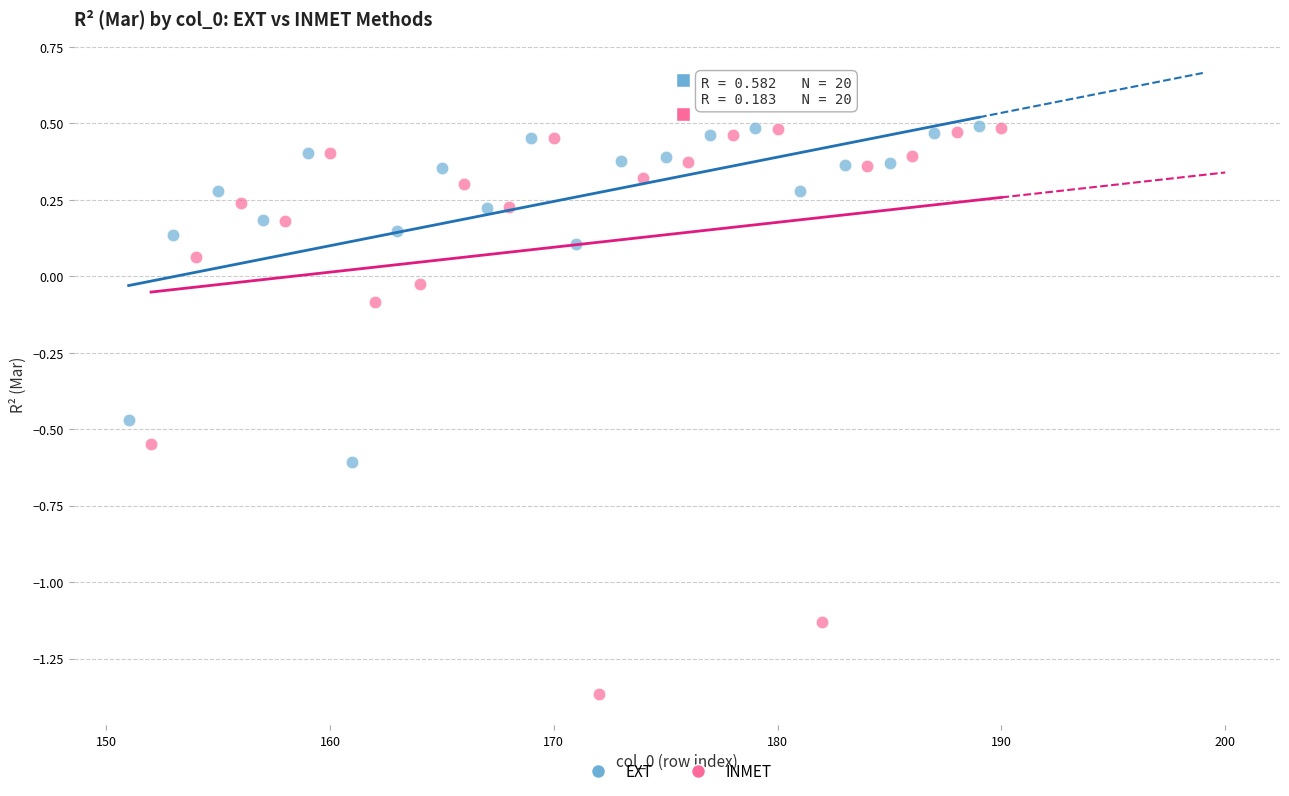

Which series contains the lowest Y value?

INMET